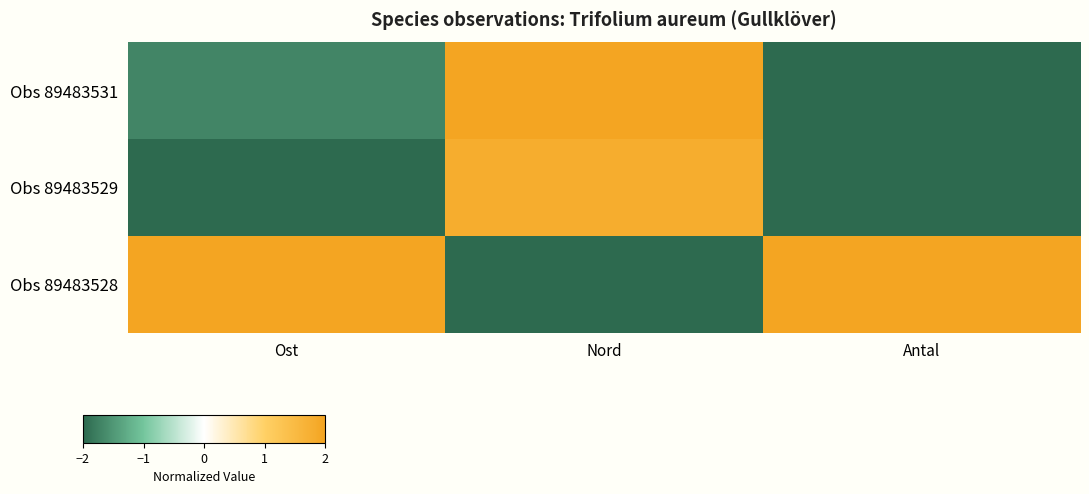

Between Nord and Antal, which series saw the biggest shift?

Obs 89483531